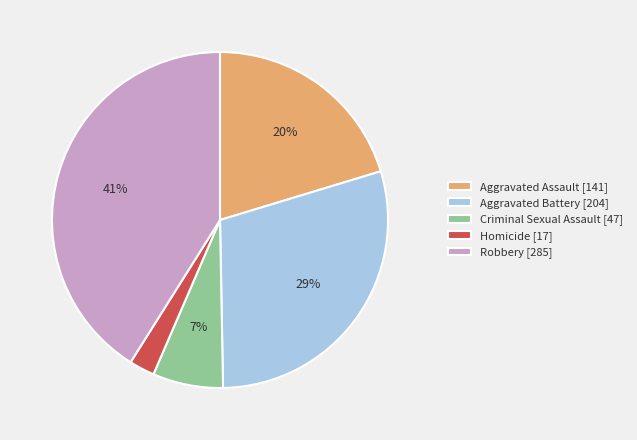

Count the number of slices in the pie.

5